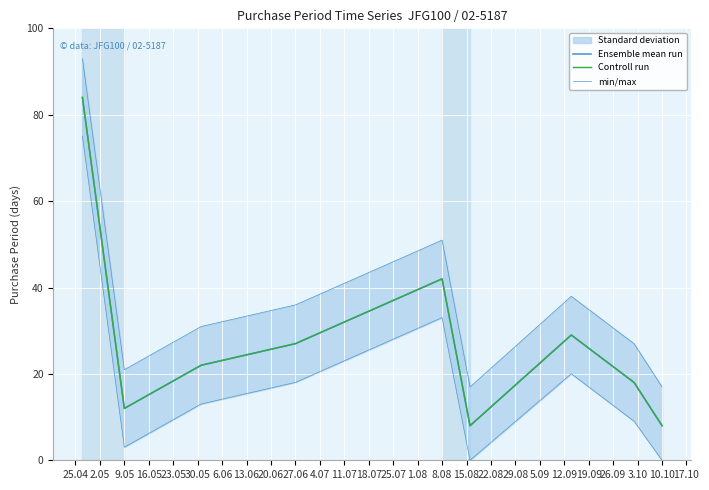

What are all the series names shown in the legend?

Ensemble mean run, Controll run, min/max